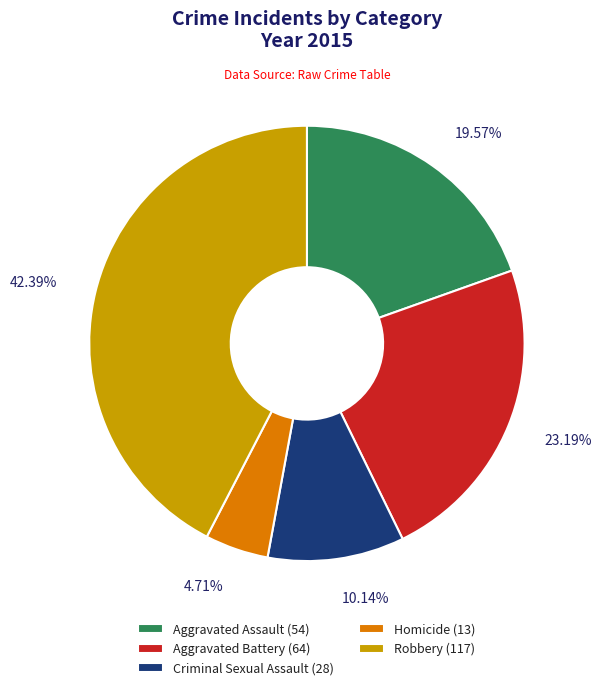

Does Aggravated Assault account for over 50% of the chart?

No